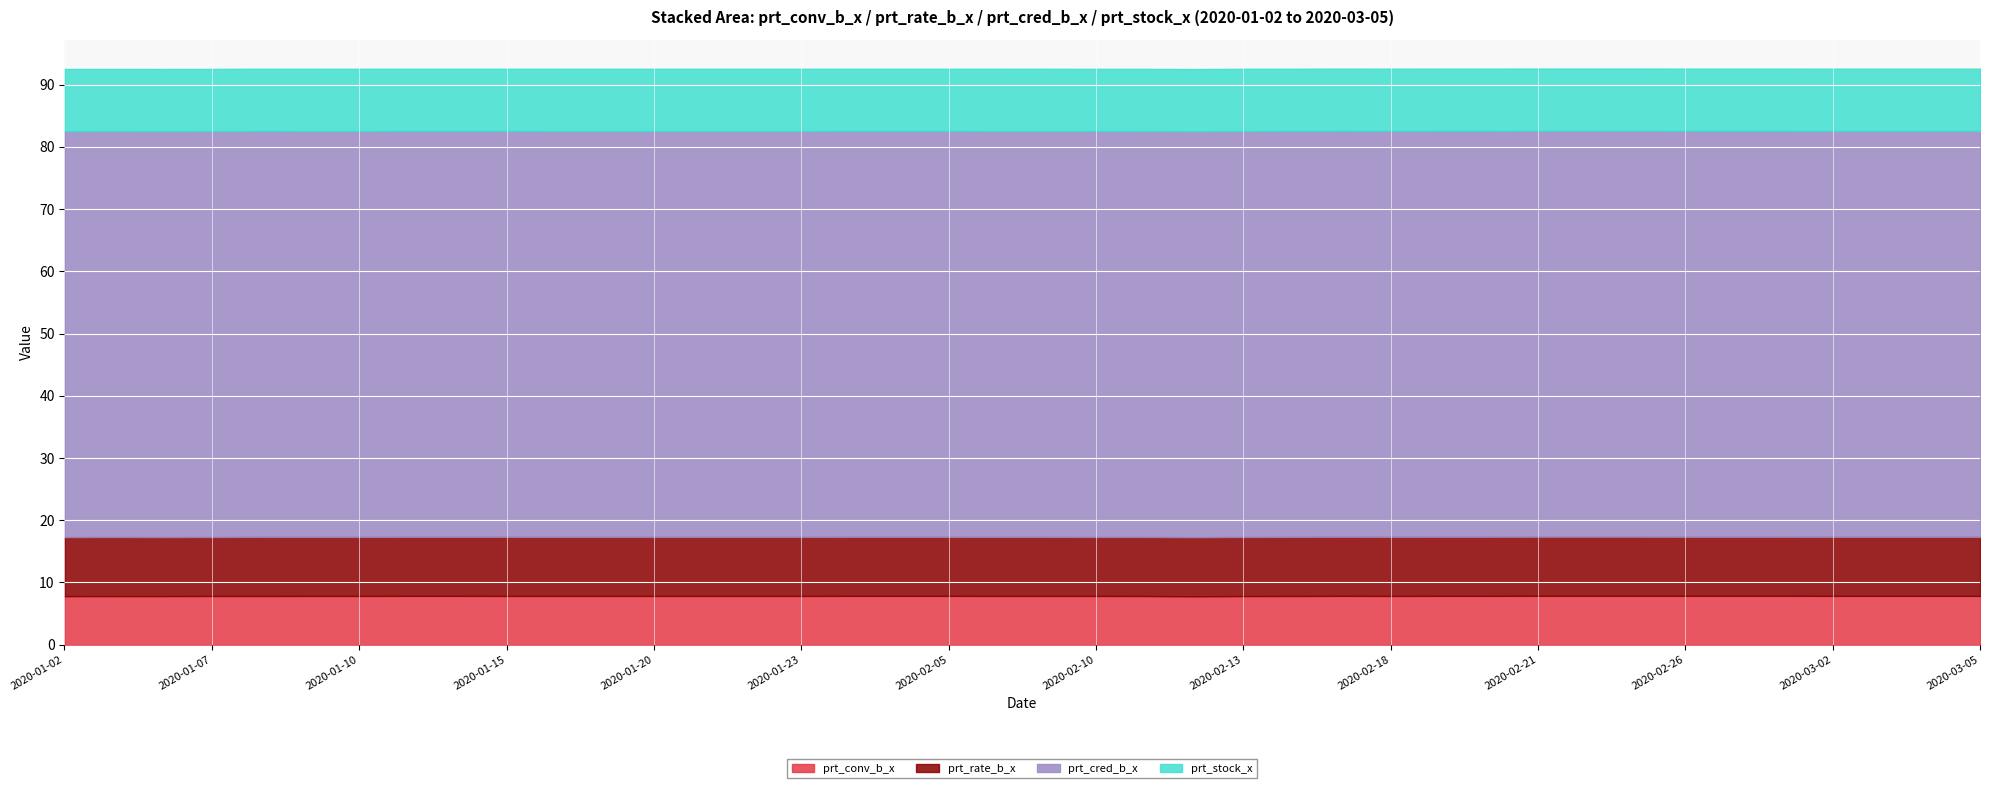

Between 2020-01-22 and 2020-02-05, which is larger?

2020-02-05